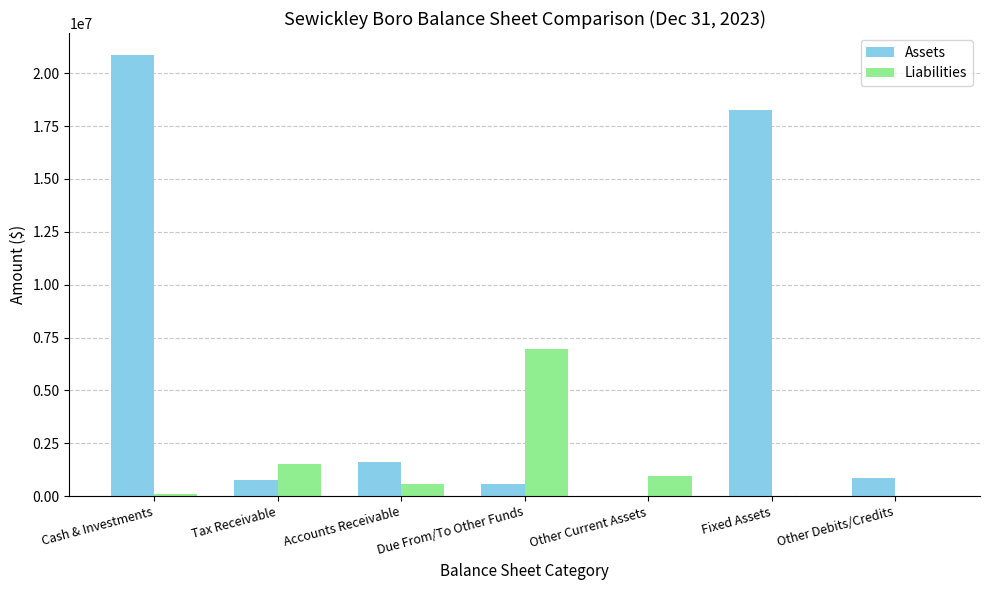

At which category is the sum across all series the highest?

Cash & Investments